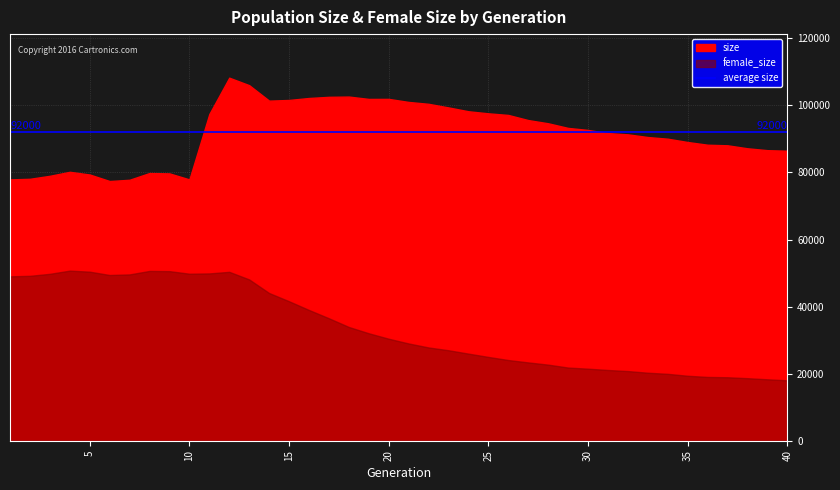

True or false: female_size has more than 2 interior local peaks.

True